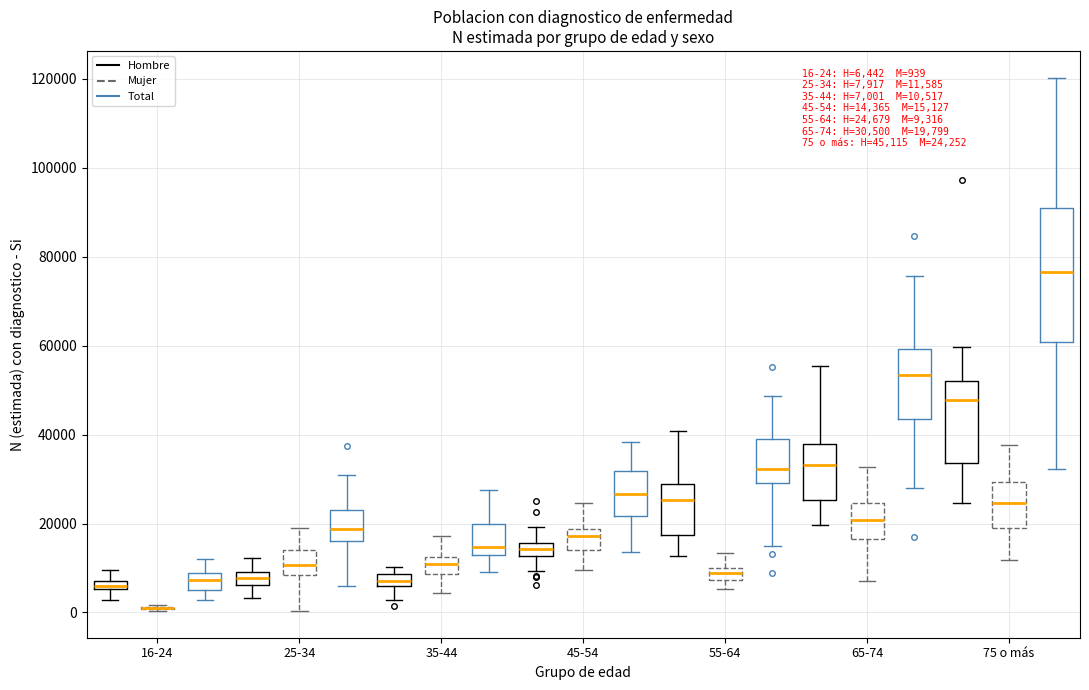

Which box is the tallest, from its lower edge to its upper edge?

75 o más (Total)